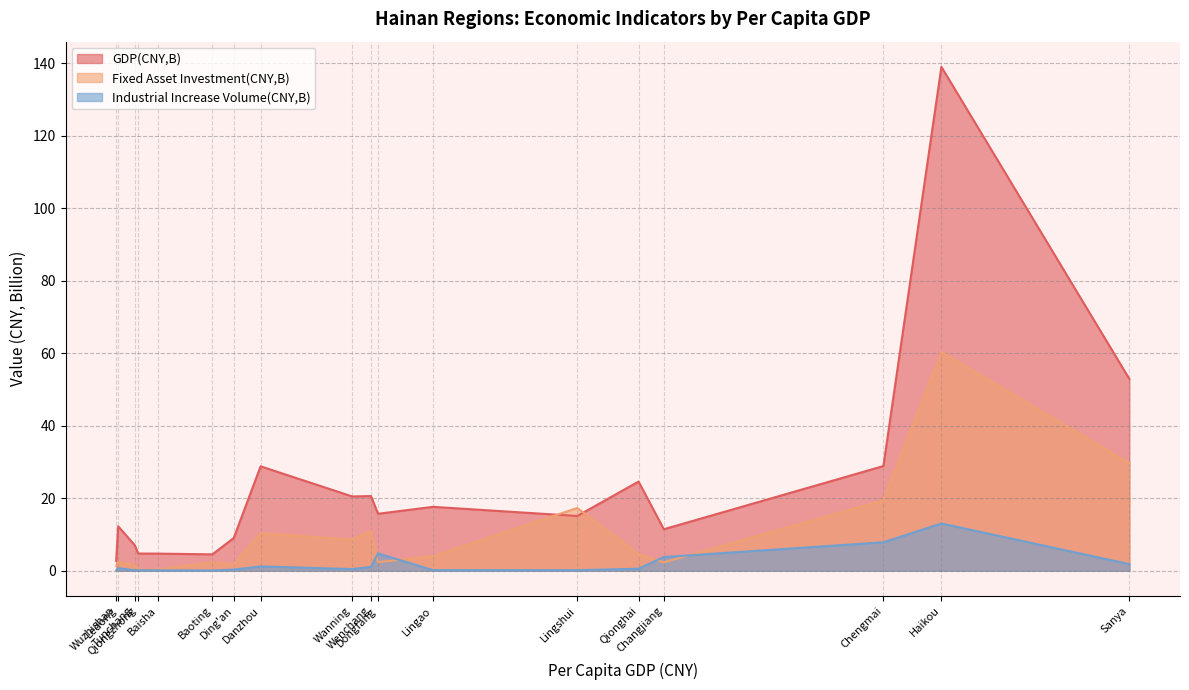

Reading left to right, list all the values displayed in this chart.

GDP(CNY,B): Haikou=139.1	Sanya=52.9	Chengmai=28.9	Danzhou=28.8	Qionghai=24.6	Wenchang=20.6	Wanning=20.5	Lingao=17.6	Dongfang=15.7	Lingshui=15.1	Ledong=12.3	Changjiang=11.4	Ding'an=9.0	Tunchang=7.0	Qiongzhong=4.7	Baisha=4.7	Baoting=4.5	Wuzhishan=2.7
Fixed Asset Investment(CNY,B): Haikou=60.3	Sanya=29.6	Chengmai=19.4	Danzhou=10.3	Qionghai=4.5	Wenchang=10.9	Wanning=8.6	Lingao=4.0	Dongfang=2.4	Lingshui=17.3	Ledong=2.3	Changjiang=2.3	Ding'an=1.7	Tunchang=1.6	Qiongzhong=0.3	Baisha=0.3	Baoting=2.3	Wuzhishan=1.3
Industrial Increase Volume(CNY,B): Haikou=13.0	Sanya=1.8	Chengmai=7.8	Danzhou=1.2	Qionghai=0.5	Wenchang=1.0	Wanning=0.4	Lingao=0.1	Dongfang=4.8	Lingshui=0.1	Ledong=0.7	Changjiang=3.8	Ding'an=0.3	Tunchang=0.1	Qiongzhong=0.1	Baisha=0.1	Baoting=0.1	Wuzhishan=0.1